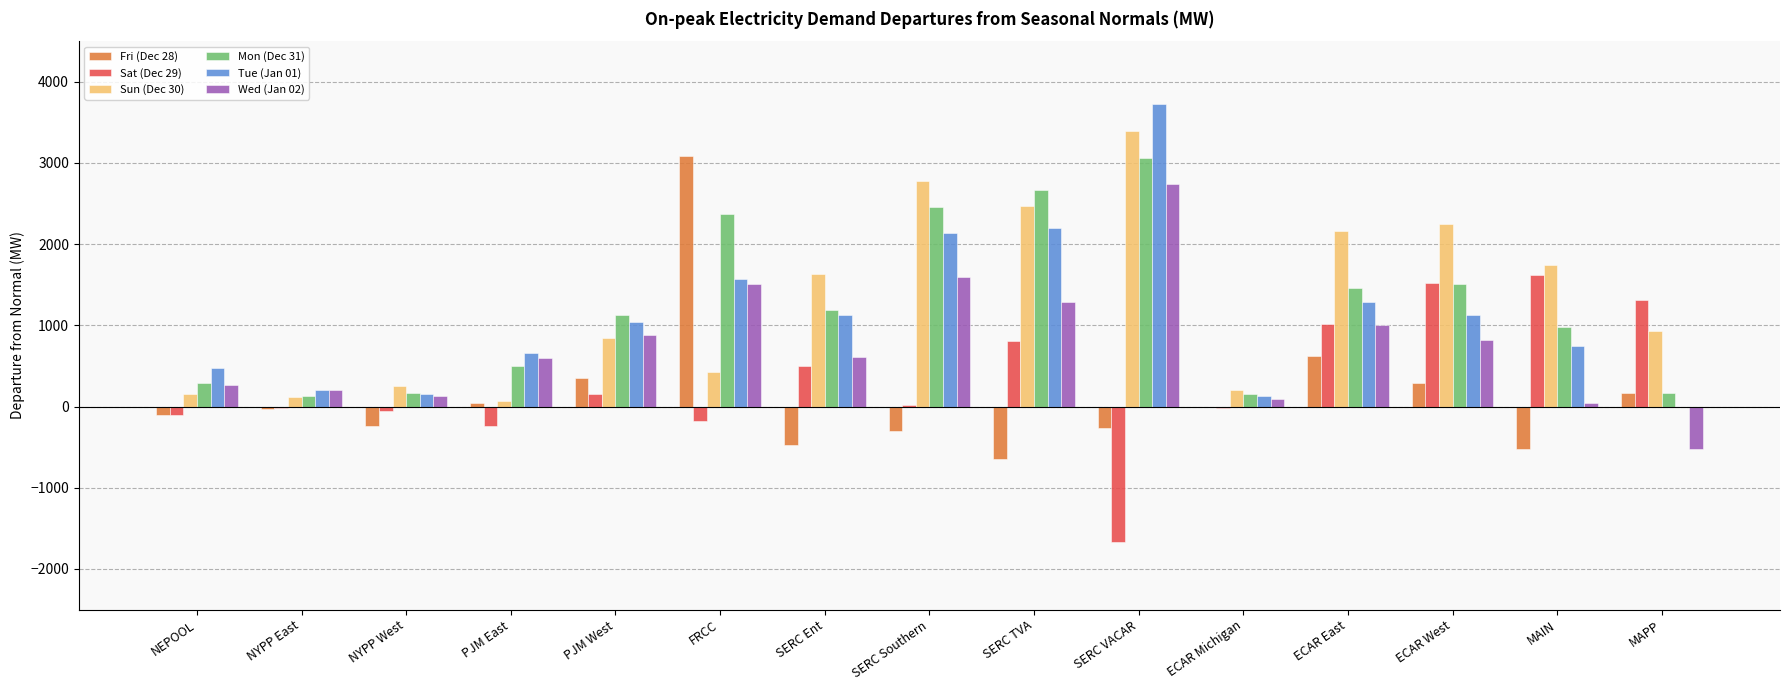

How many categories are shown in the chart?

15